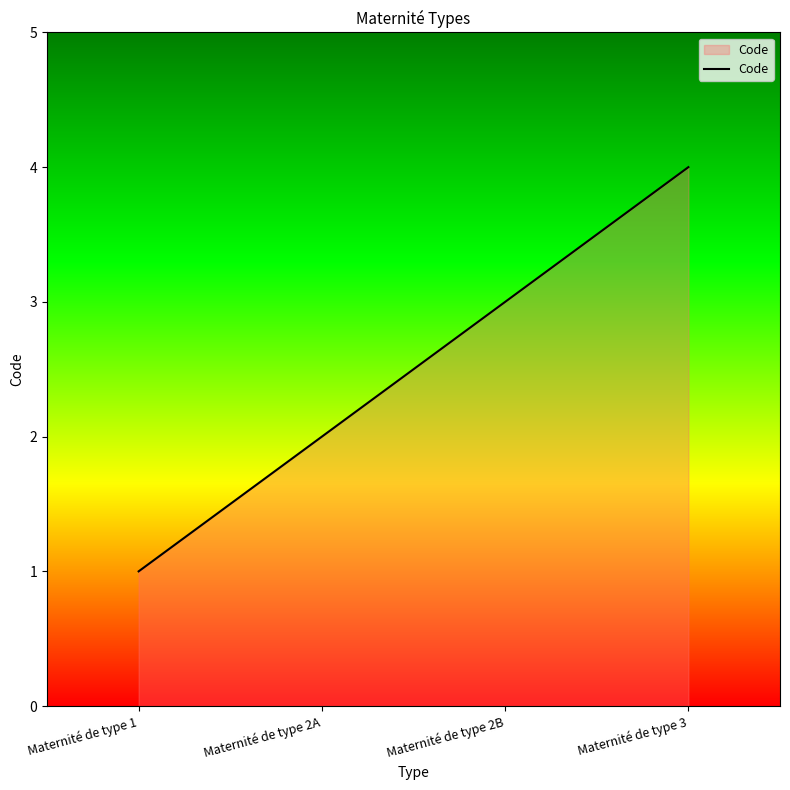

At which label is the value closest to 2?

Maternité de type 2A